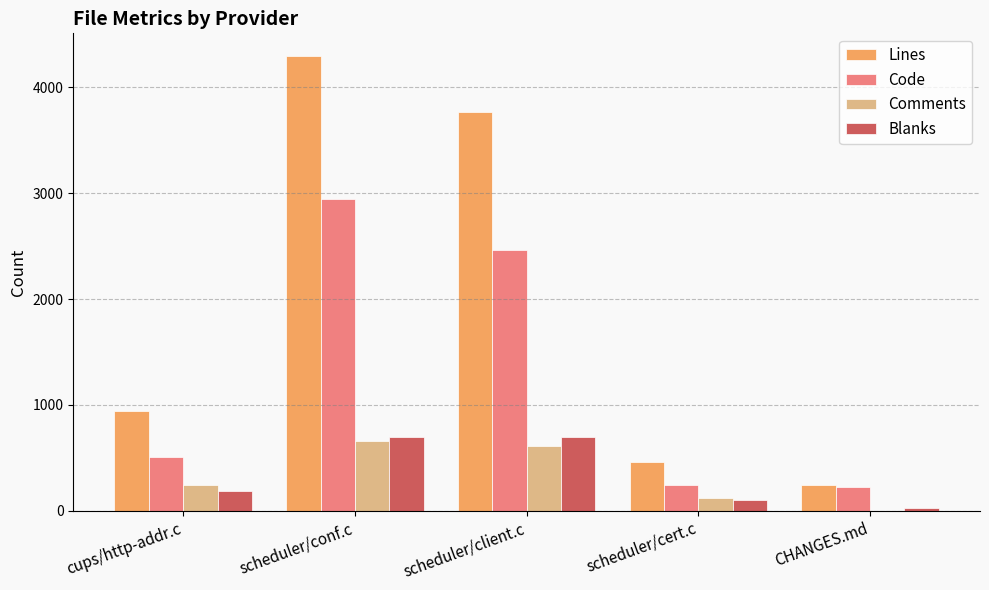

At which label does Code reach its peak?

scheduler/conf.c